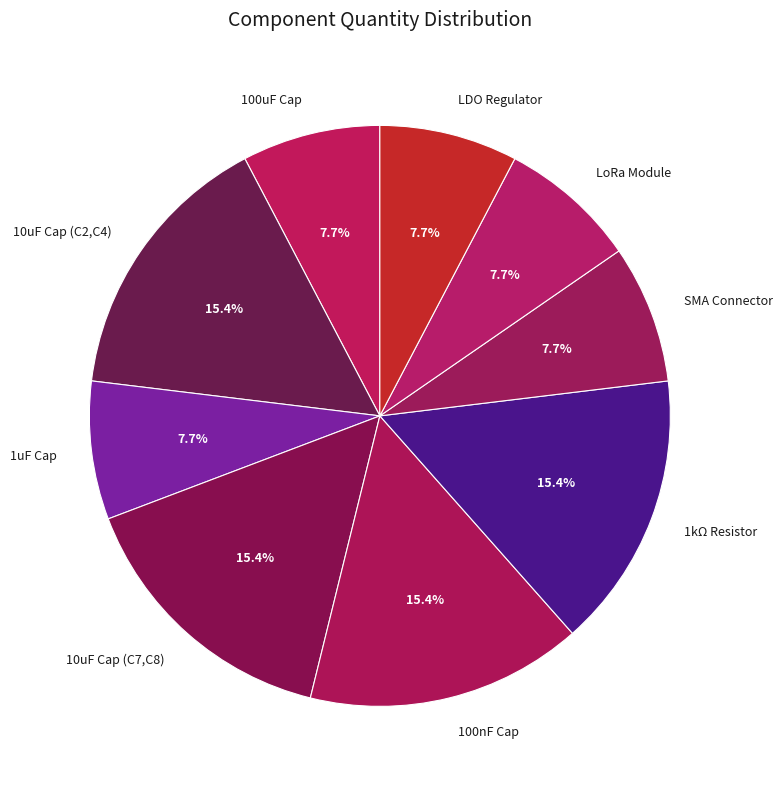

Is 10uF Cap (C7,C8) the majority of the pie?

No